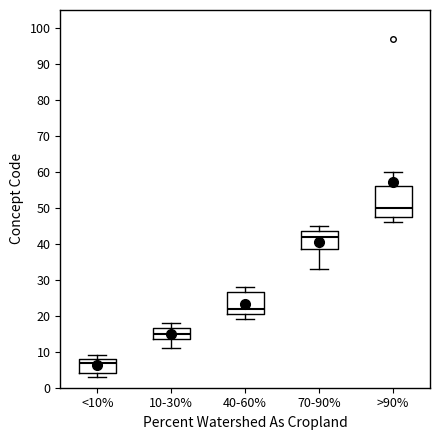

Comparing the boxes themselves (not the whiskers), which one is the tallest?

>90%